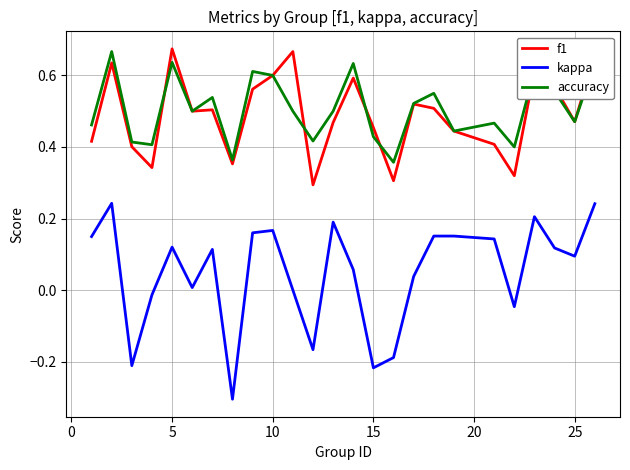

What is the smallest value displayed?

-0.3